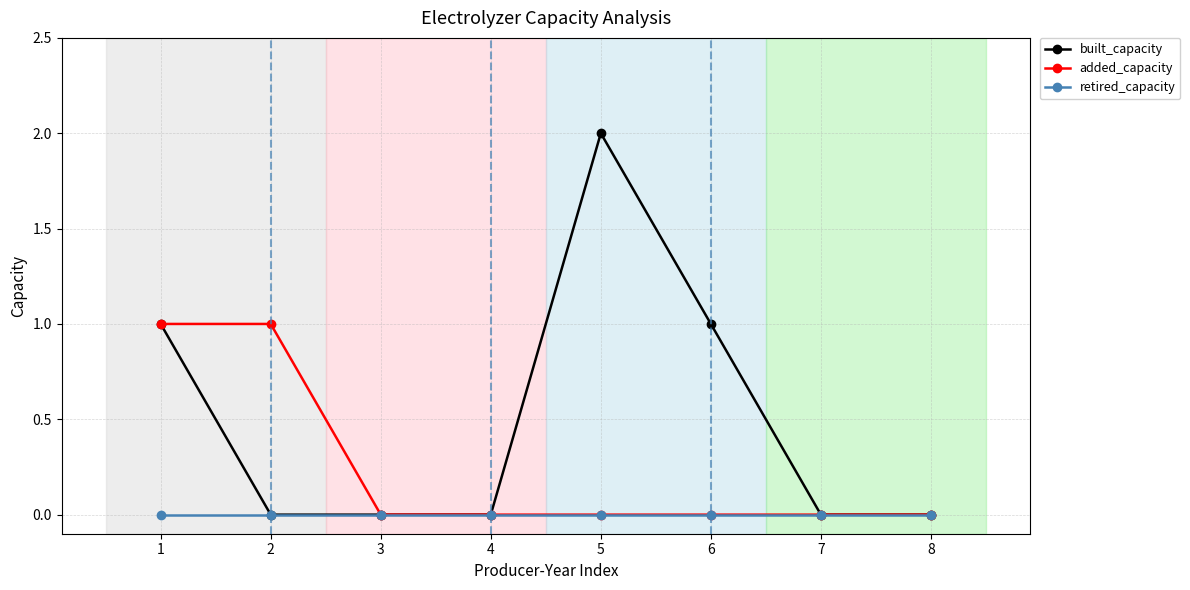

The value of added_capacity at 7 is 1. True or false?

False